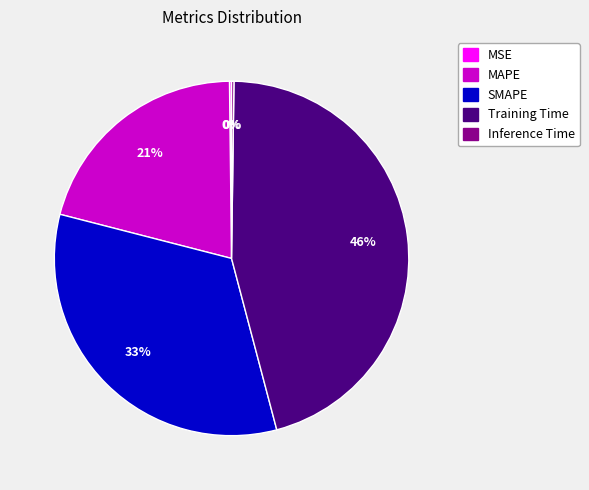

Which has a higher value, SMAPE or Training Time?

Training Time